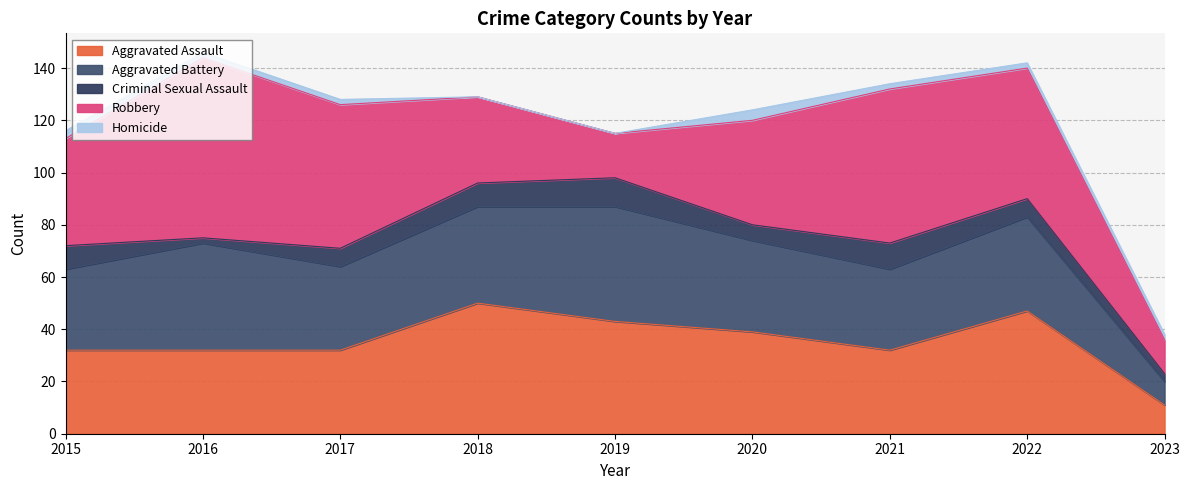

At how many categories does at least one series exceed 59?

1